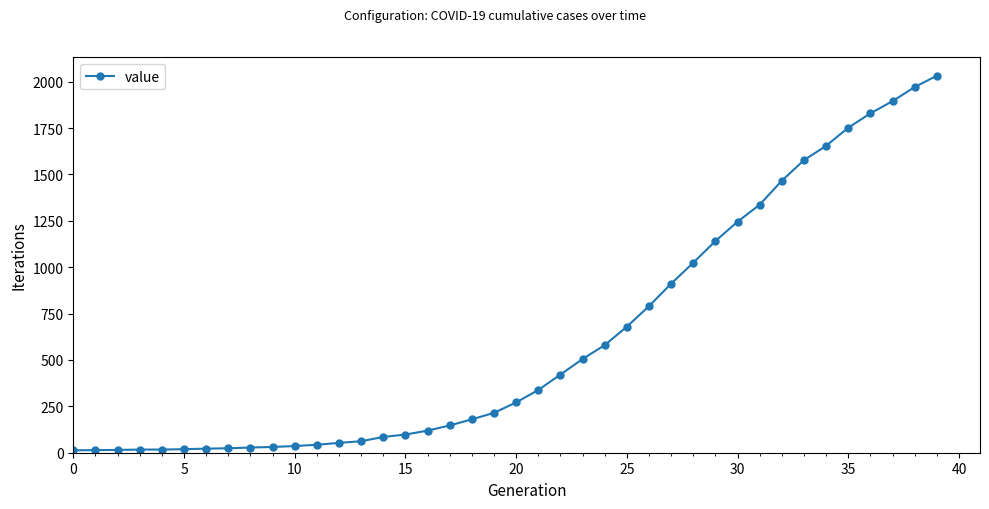

What is the greatest value displayed?

2032